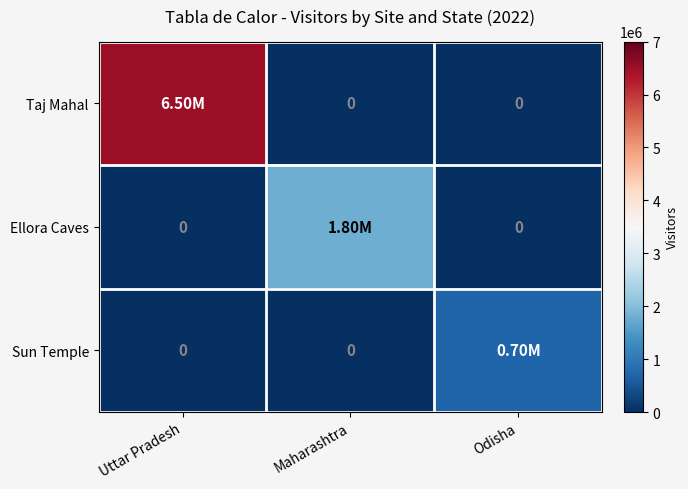

Which series changed the most between Uttar Pradesh and Maharashtra?

Taj Mahal